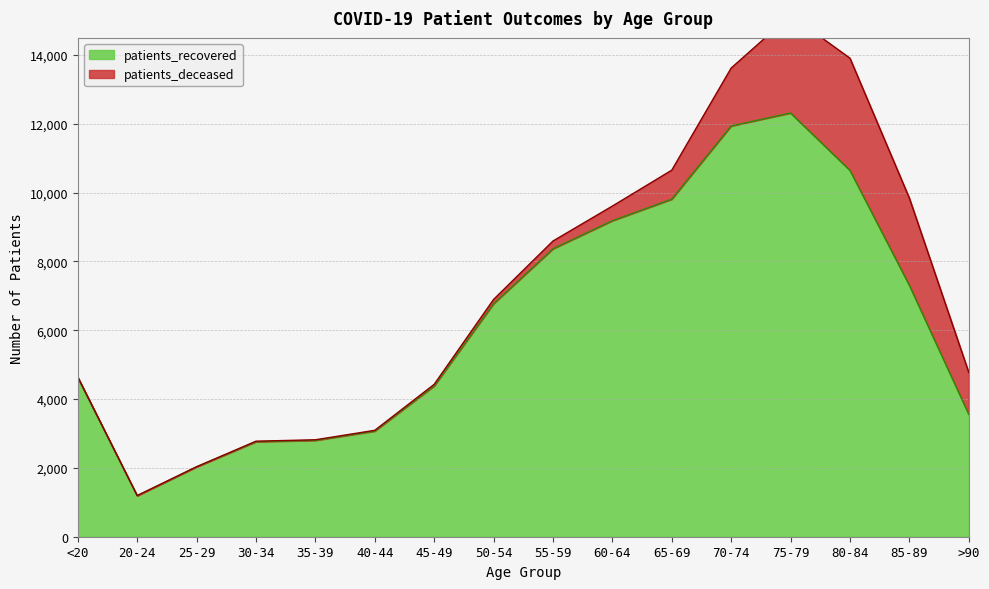

List the labels in order of value, smallest first.

20-24, 25-29, 30-34, 35-39, 40-44, >90, 45-49, <20, 50-54, 85-89, 55-59, 60-64, 65-69, 80-84, 70-74, 75-79